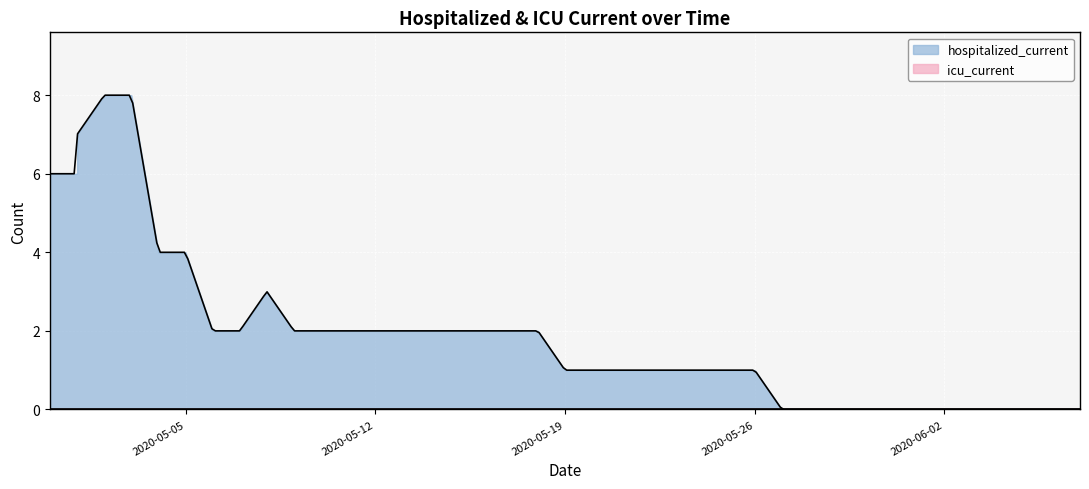

Rank the series by their average value, from lowest to highest.

icu_current, hospitalized_current